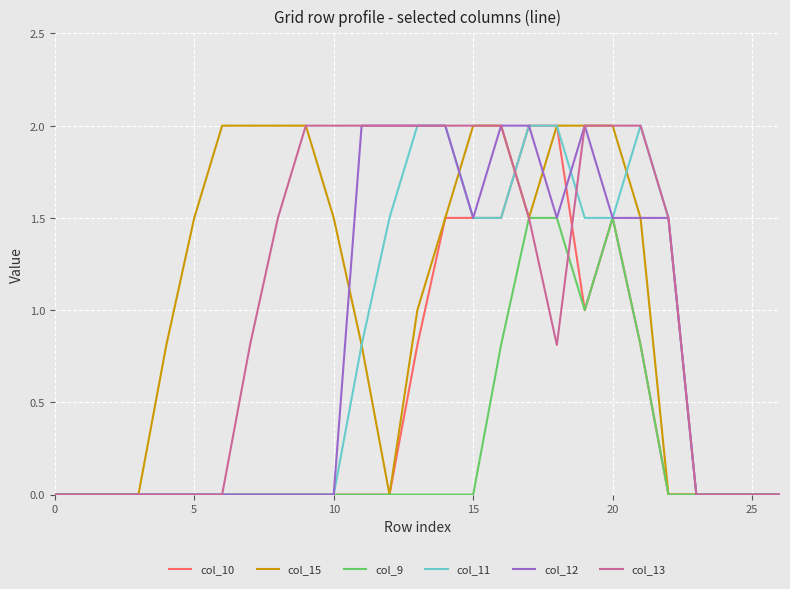

What is the highest value of the col_11 series?

2.0